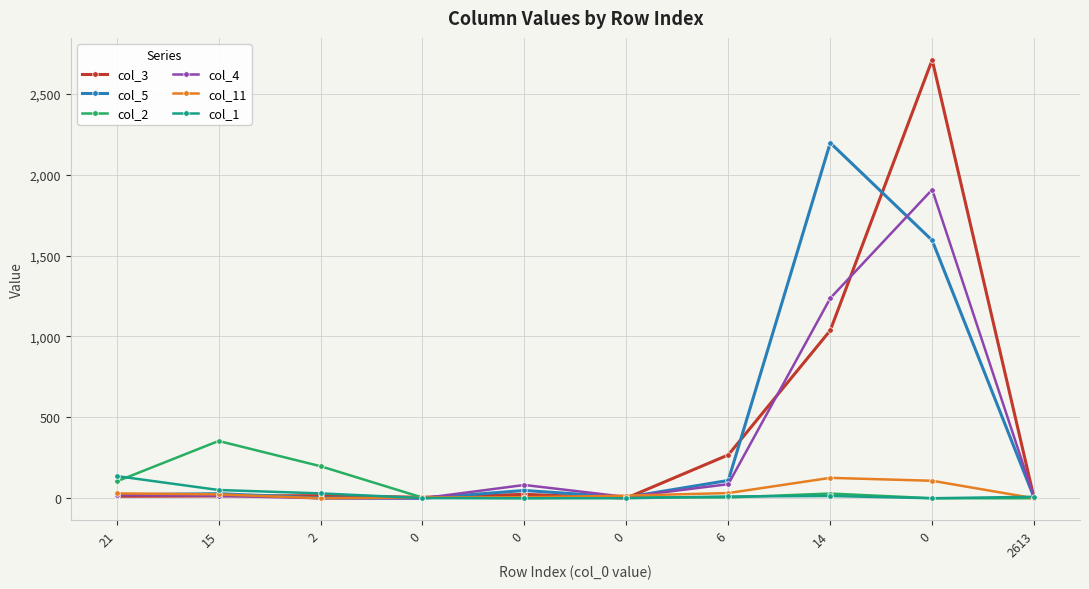

True or false: col_2 and col_5 intersect in this chart.

True